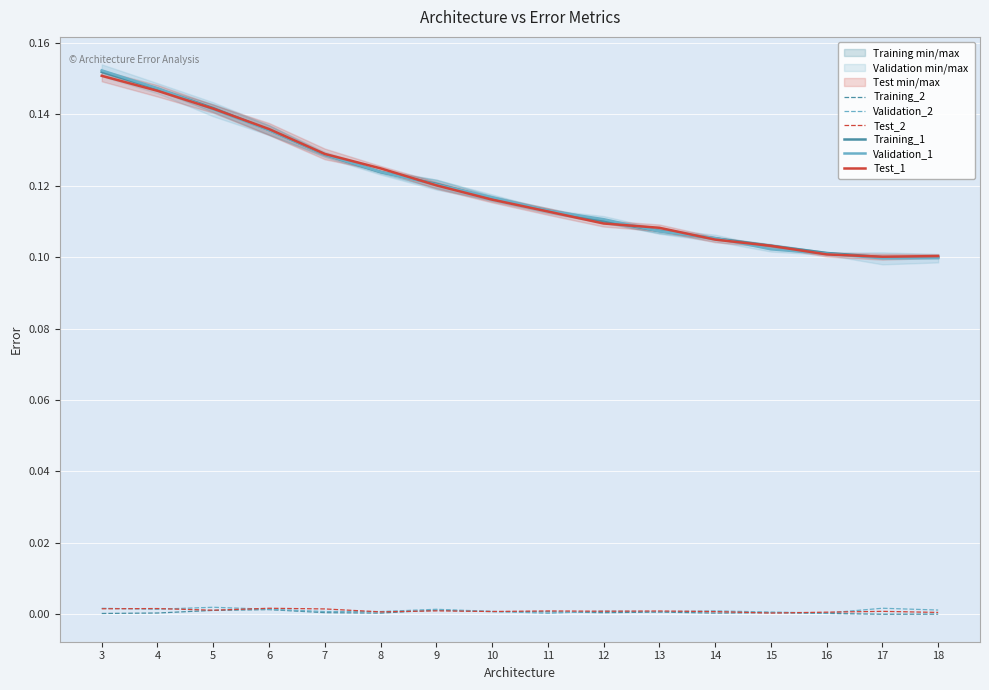

Rank the series at 11 from highest to lowest value.

Training_1, Validation_1, Test_1, Test_2, Training_2, Validation_2